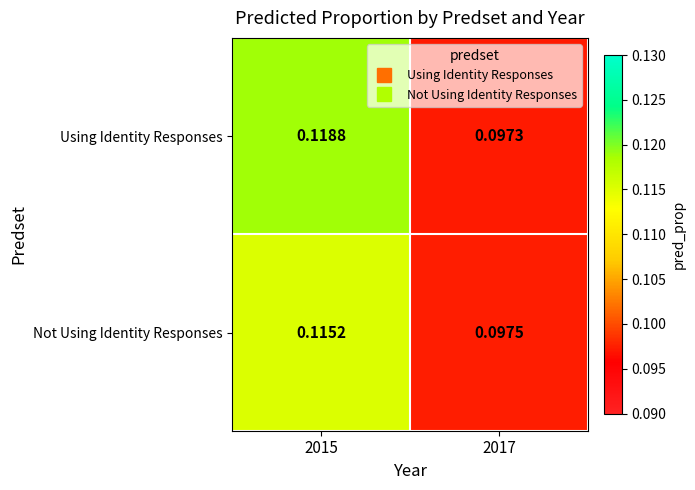

Between 2015 and 2017, which series saw the biggest shift?

Using Identity Responses